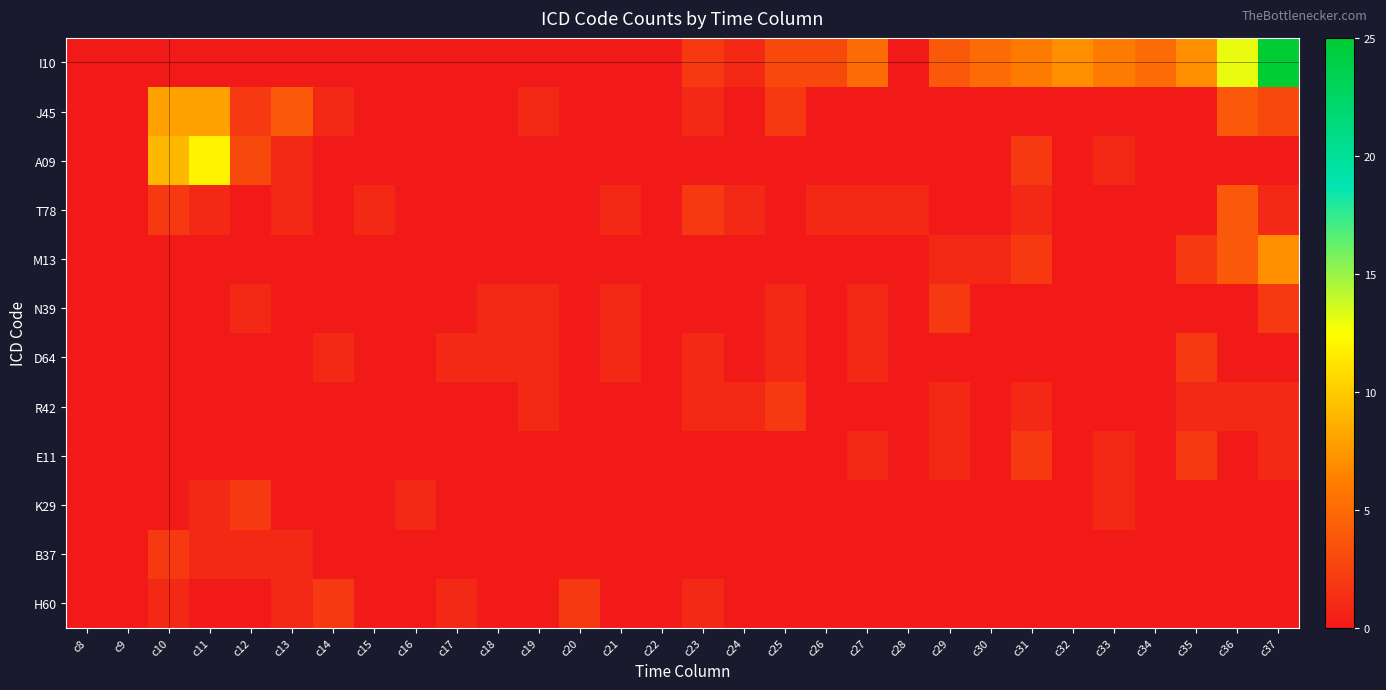

What is the spread (max minus min) of values at c11?

12